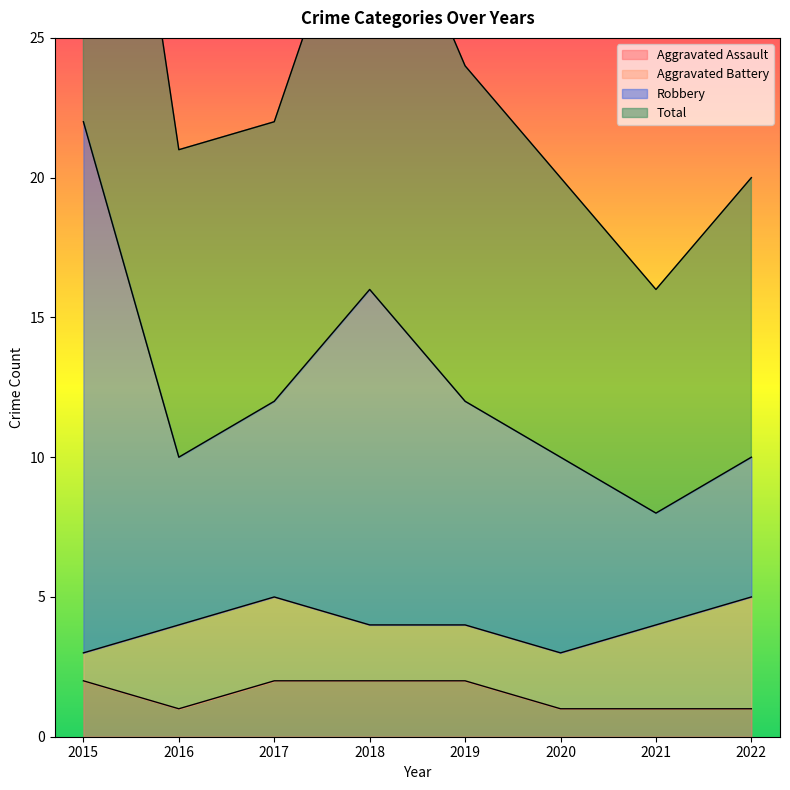

The Aggravated Assault series shows 1 at 2022. True or false?

True